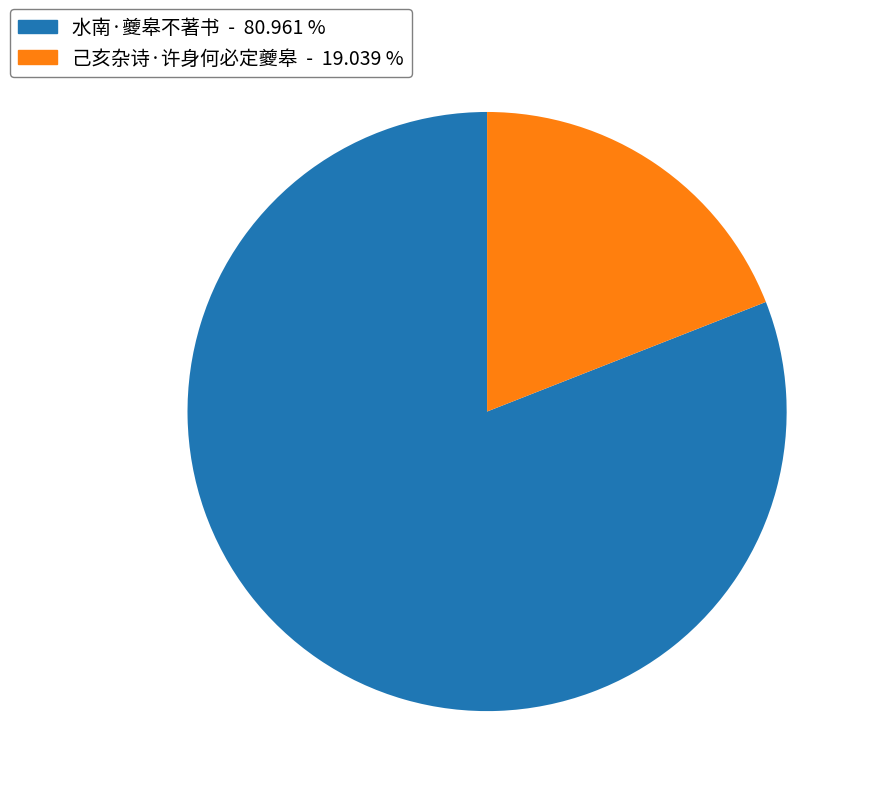

Which category has the smallest portion of the pie?

己亥杂诗·许身何必定夔皋